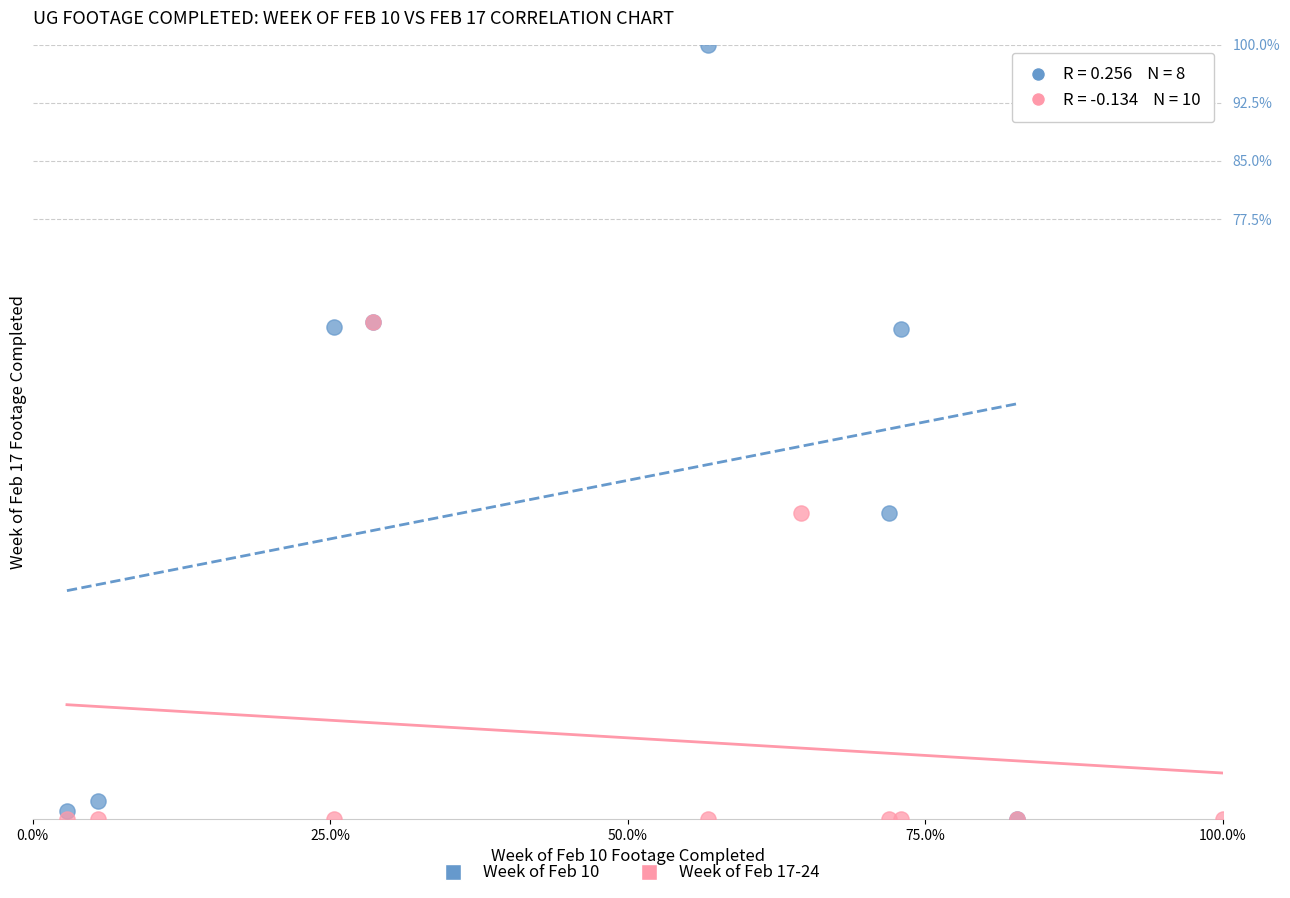

Which series reaches the maximum Y coordinate?

Week of Feb 10